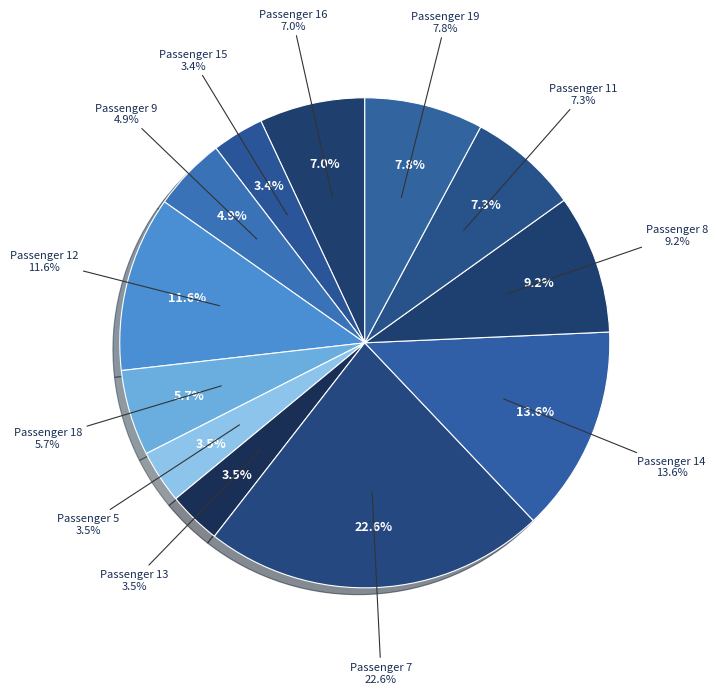

True or false: 16 accounts for 7% of the total.

True